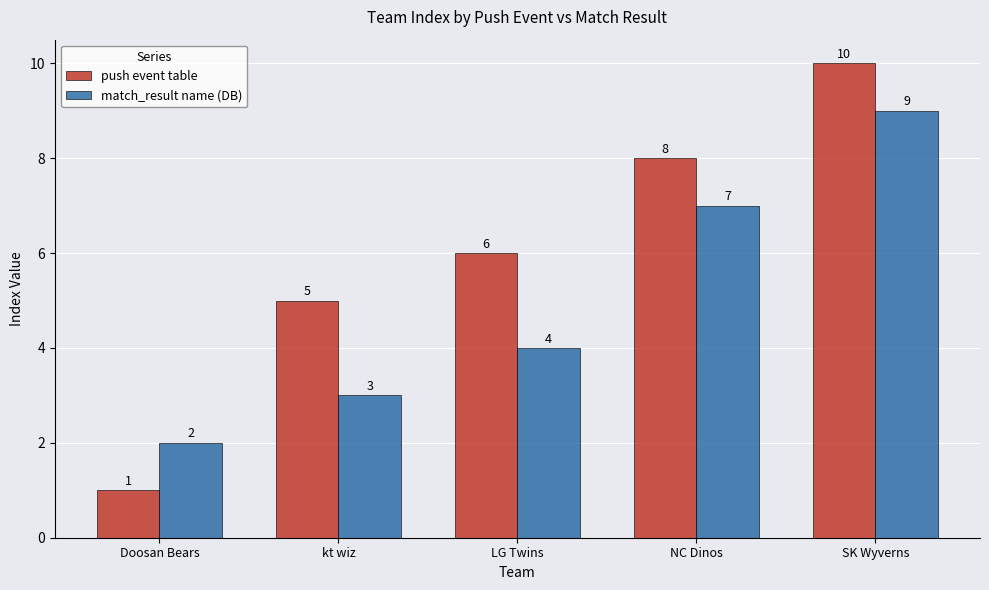

What is the greatest value displayed?

10